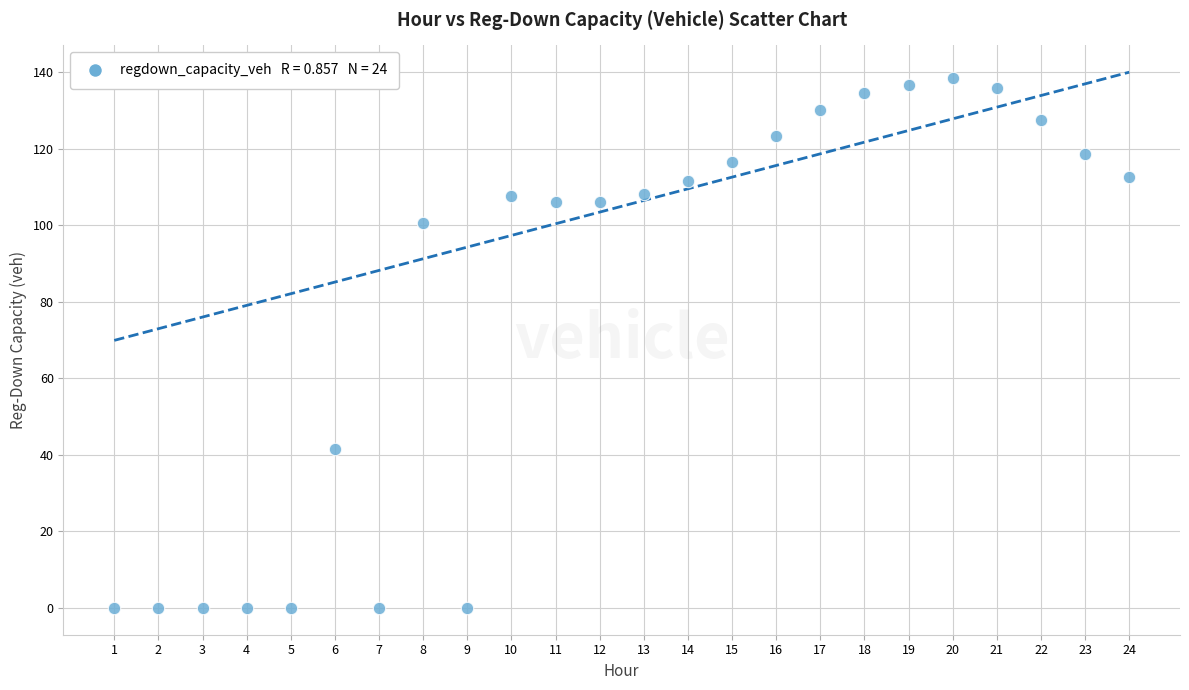

What Y value in the scatter plot is closest to 69?

41.6